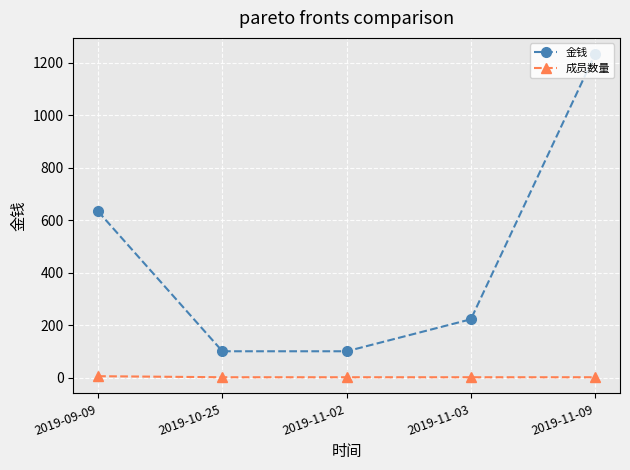

Is it true that 金钱 equals 100 at 2019-11-02?

True